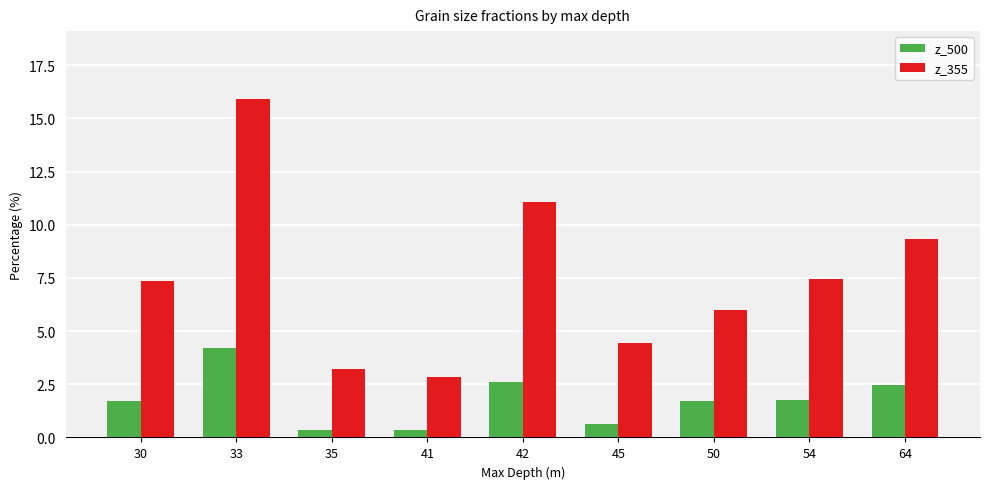

At how many categories does at least one series exceed 3?

8